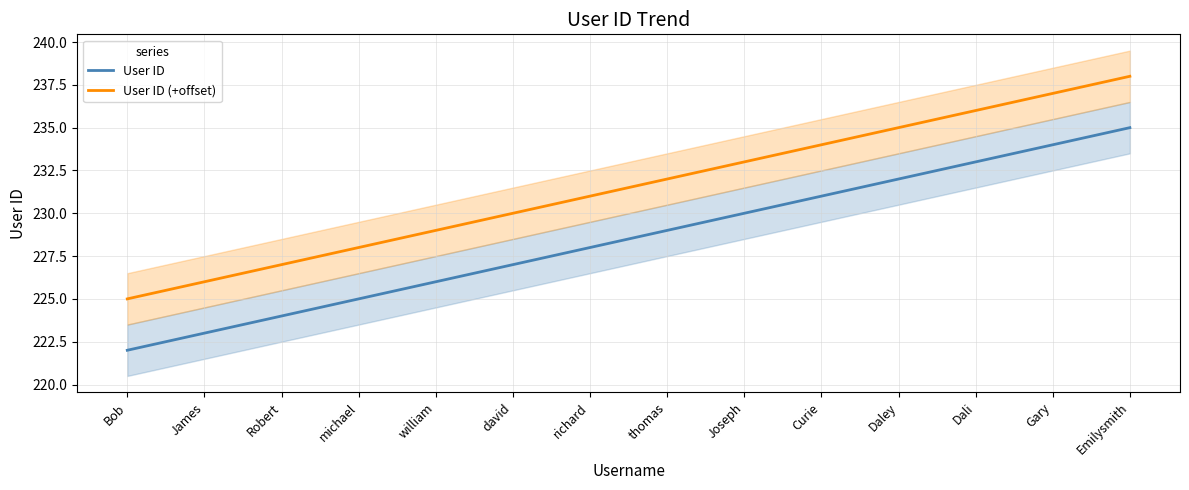

Which series has the widest spread of values?

User ID